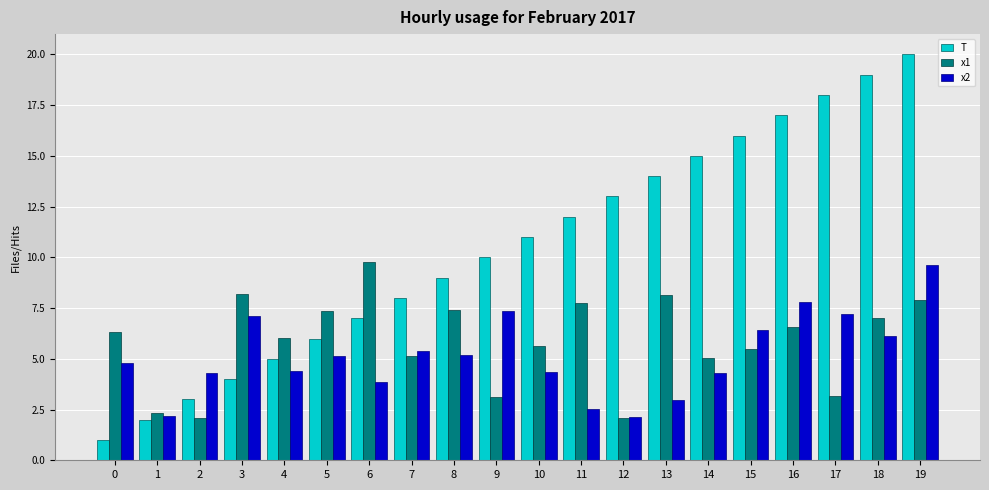

Are the bars grouped side by side (vs. stacked)?

Yes